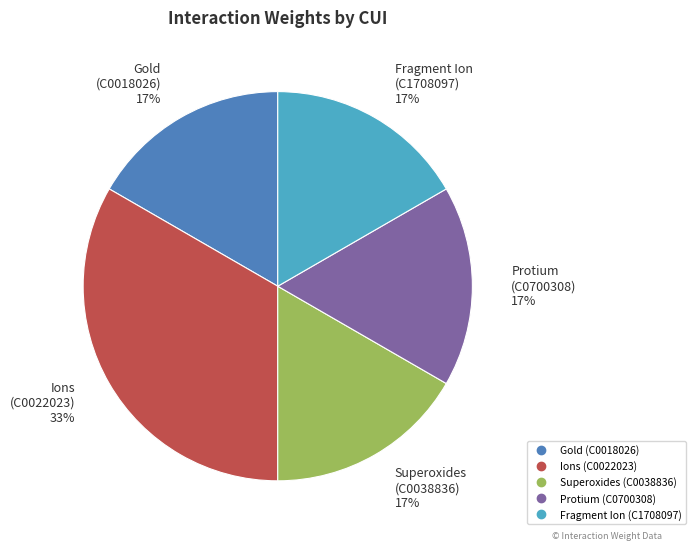

Does any single category account for the majority?

No